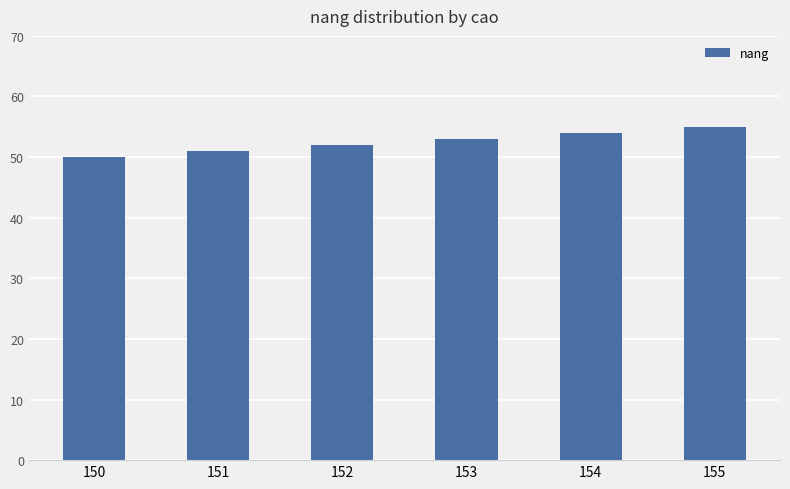

The chart shows a value of 89 at 150. True or false?

False